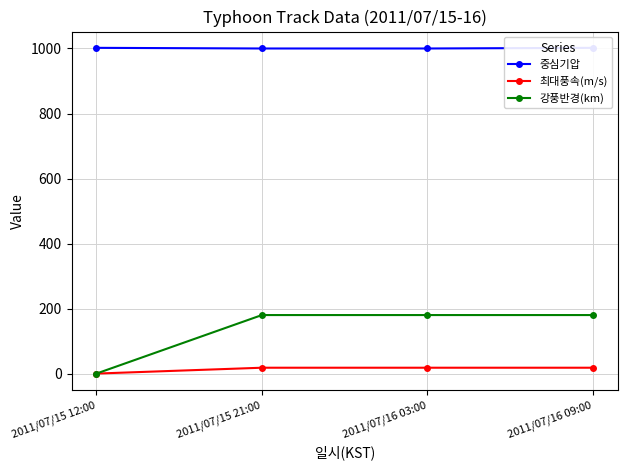

How many data points does each series have?

4